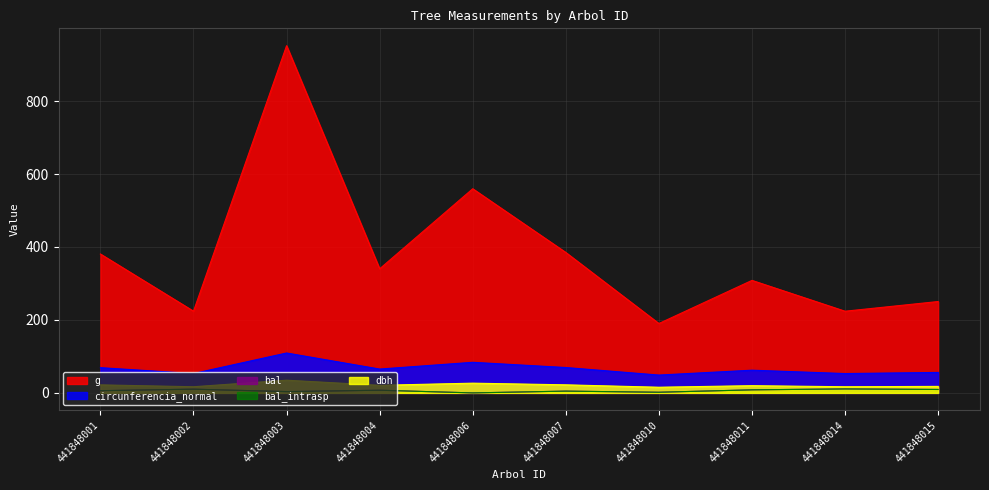

The g series shows 92.8 at 441848001. True or false?

False